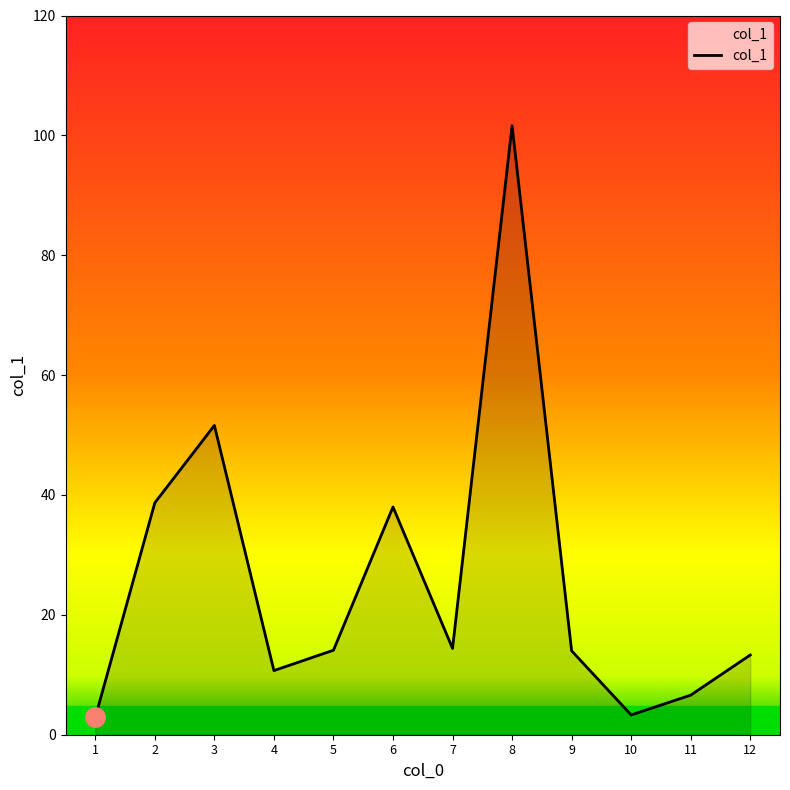

What is the change in value from 9 to 10?

-10.7